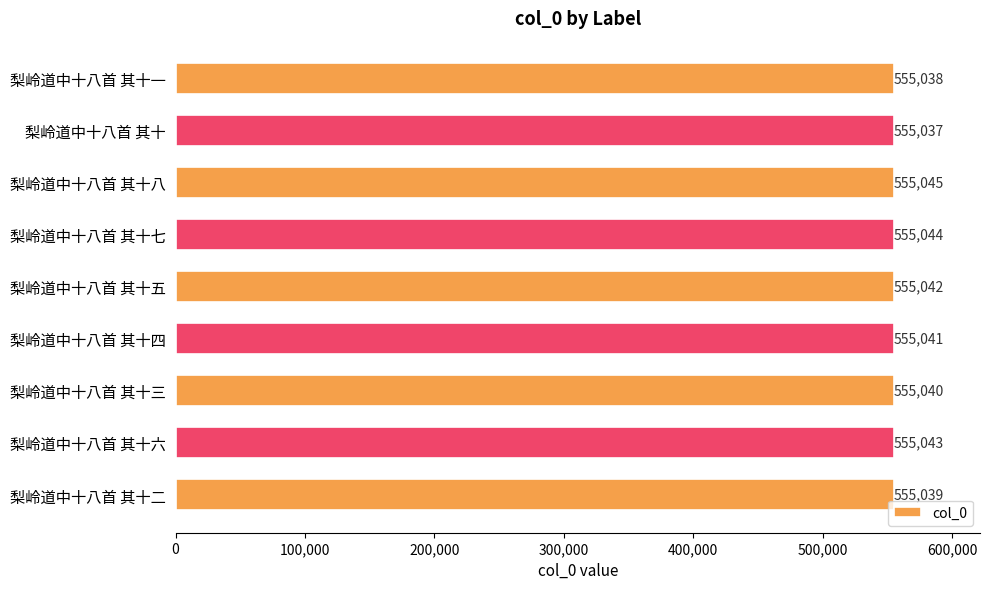

How many bars are there in total?

9